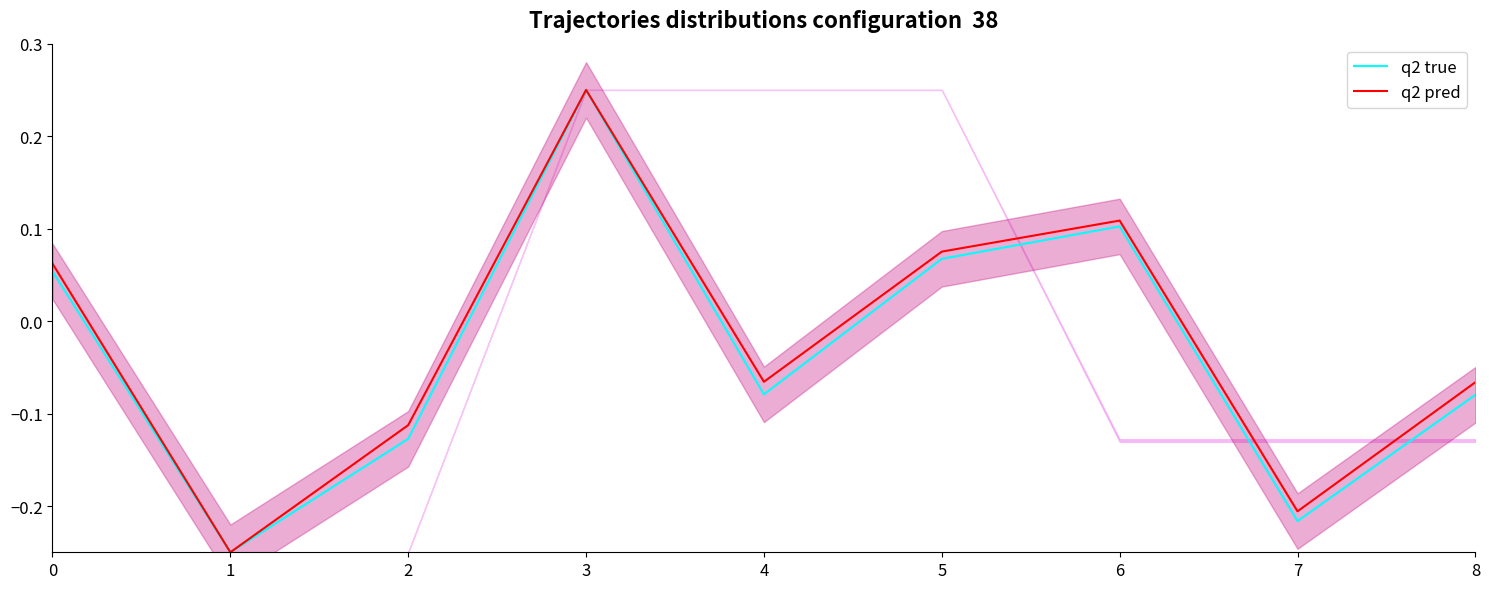

Count the number of categories in the chart.

9